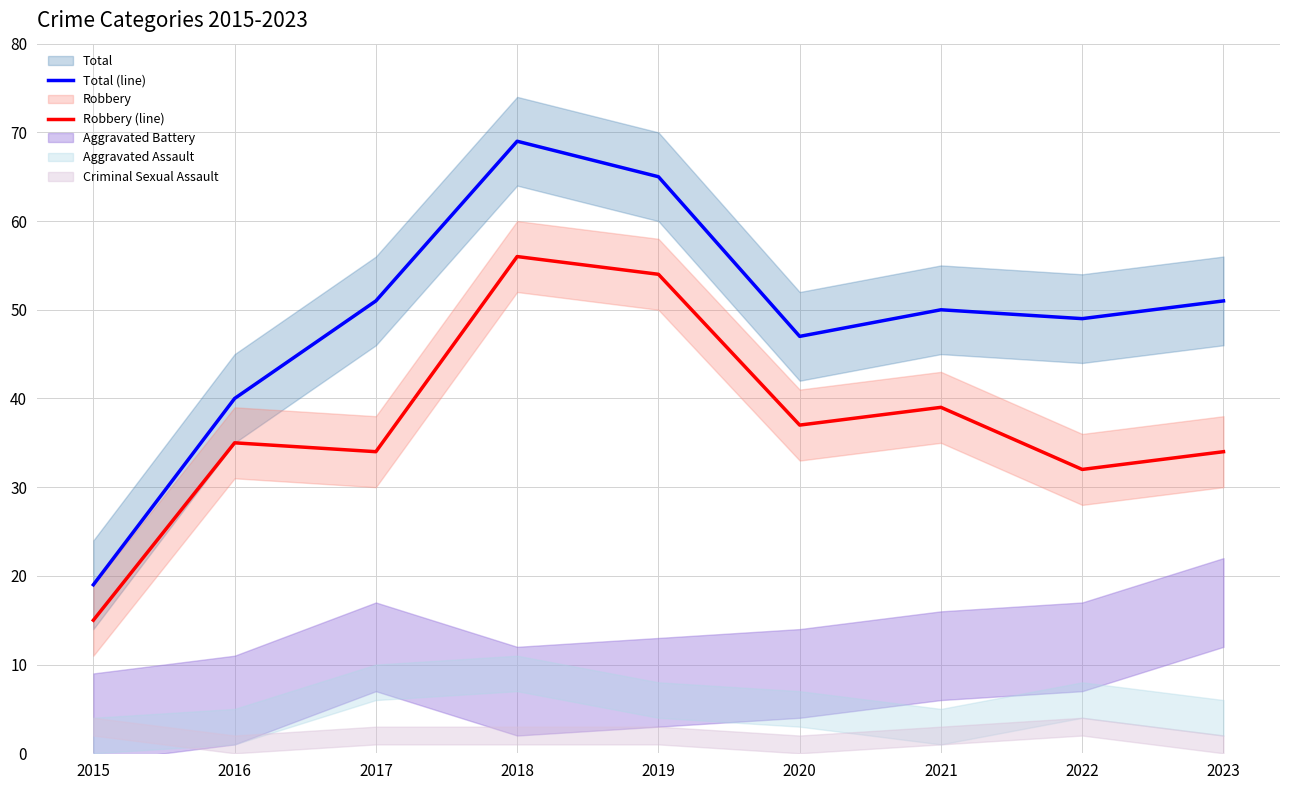

What is the difference between the Total (line) values at 2022 and 2021?

1